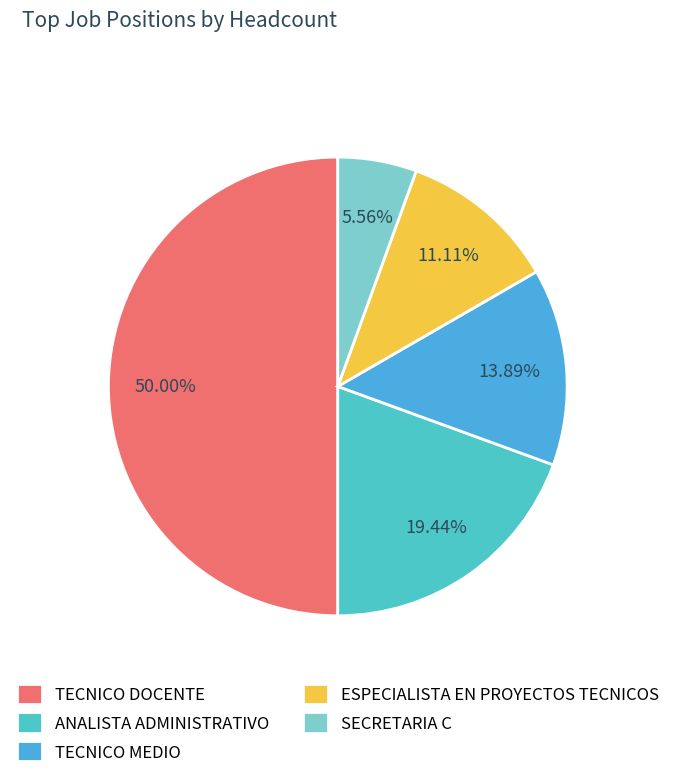

The TECNICO DOCENTE slice represents 39% of the pie. True or false?

False